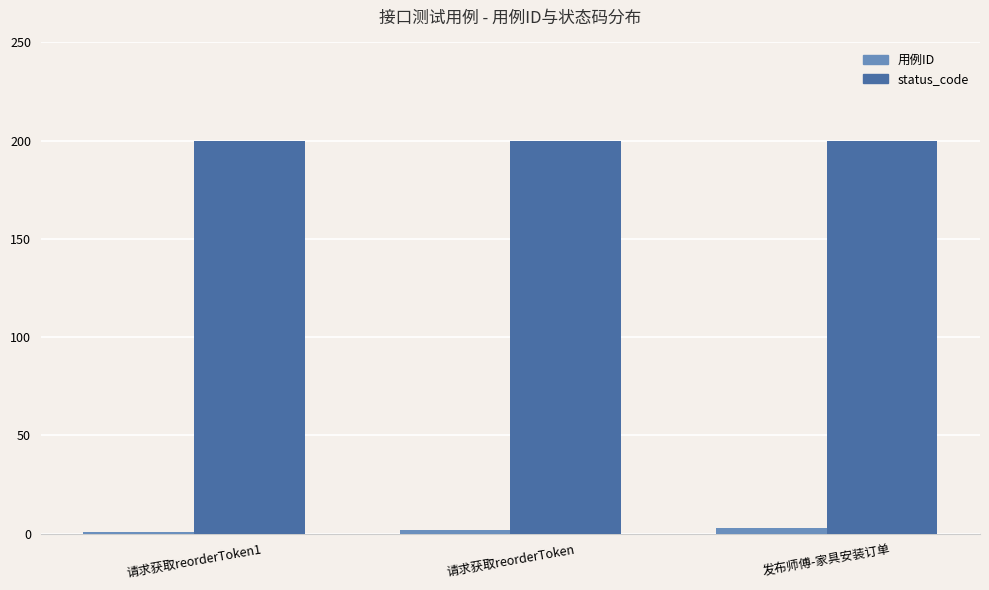

Reading right to left, what are all the values shown in this chart?

用例ID: 发布师傅-家具安装订单=3	请求获取reorderToken=2	请求获取reorderToken1=1
status_code: 发布师傅-家具安装订单=200	请求获取reorderToken=200	请求获取reorderToken1=200